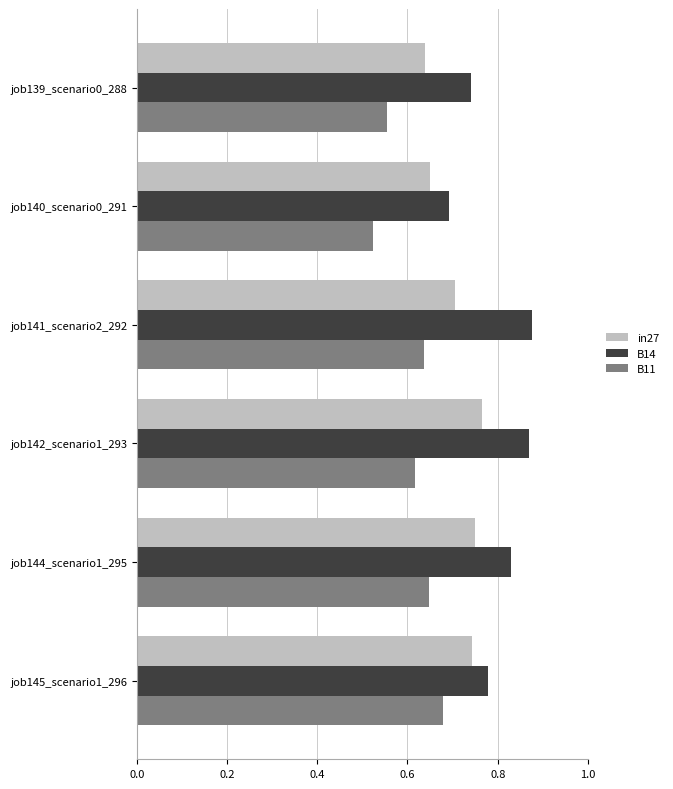

Is the value of in27 at job142_scenario1_293 greater than the value of B11 at job141_scenario2_292?

Yes